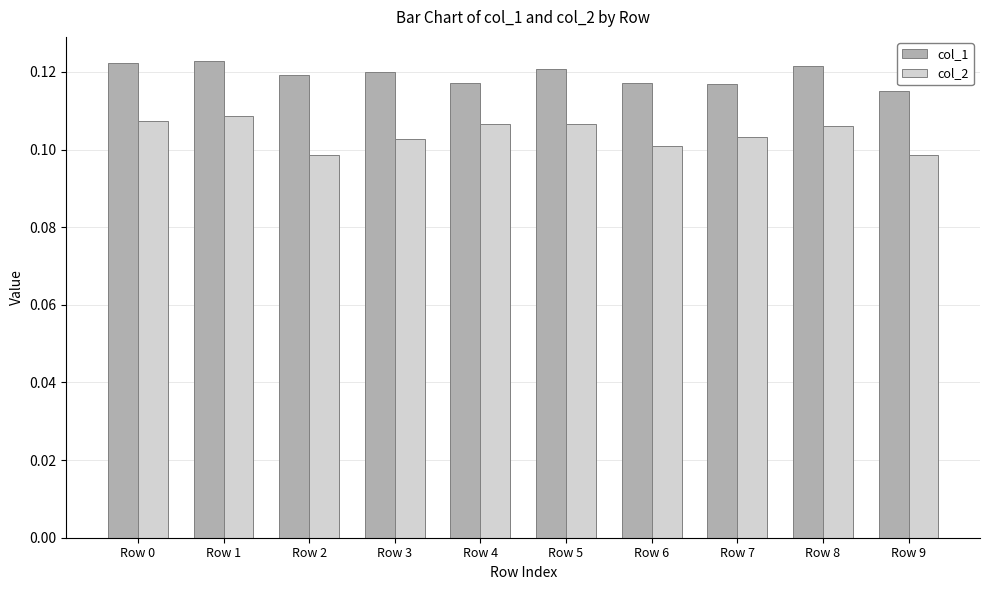

Which series has the largest range (max minus min)?

col_2